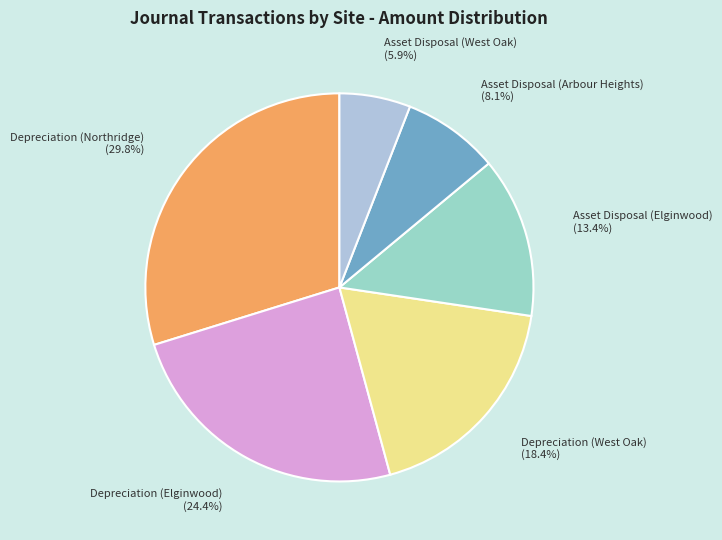

Rank the categories by value from highest to lowest.

Depreciation (Northridge), Depreciation (Elginwood), Depreciation (West Oak), Asset Disposal (Elginwood), Asset Disposal (Arbour Heights), Asset Disposal (West Oak)